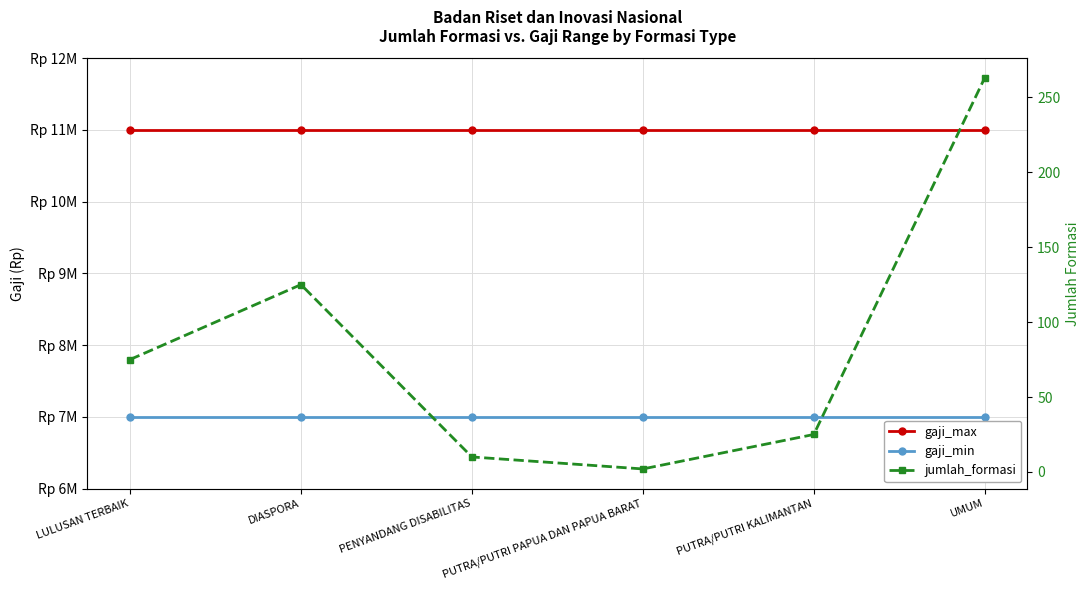

What is the lowest value of the jumlah_formasi series?

2